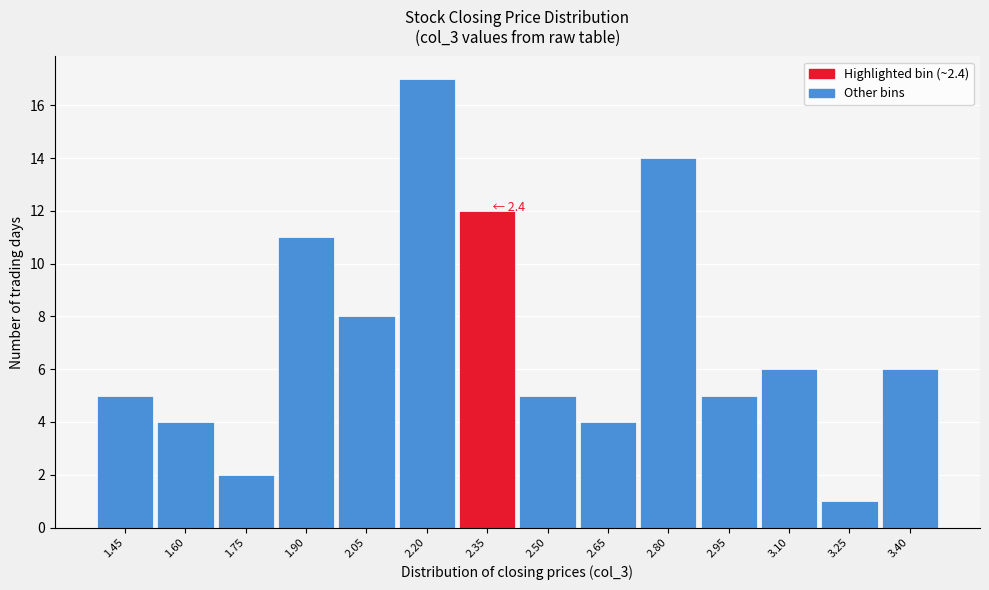

Reading left to right, list all the values displayed in this chart.

5	4	2	11	8	17	12	5	4	14	5	6	1	6